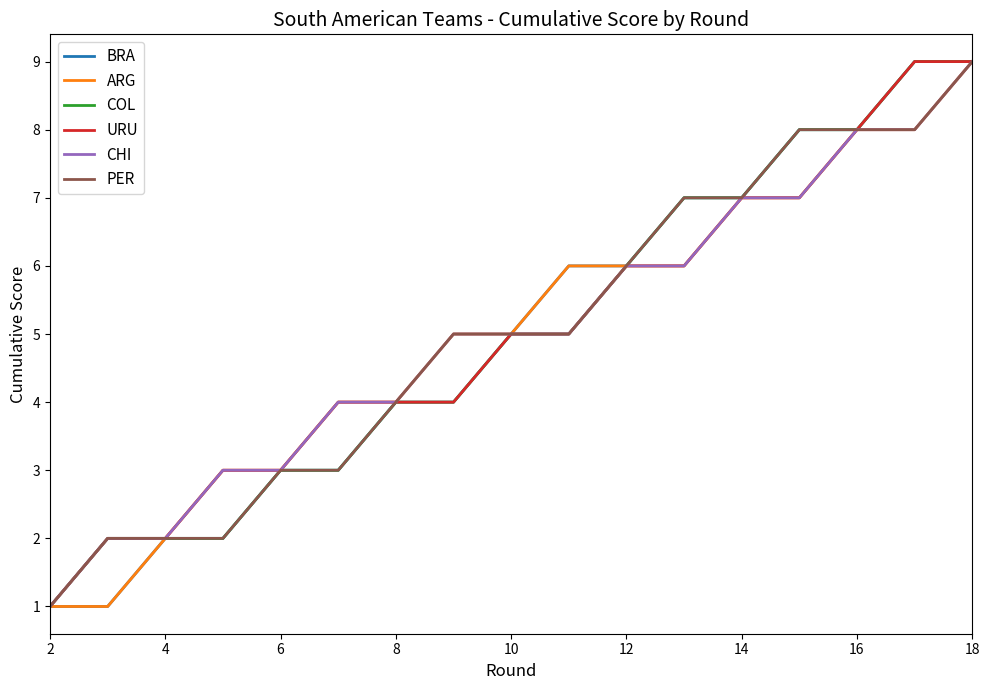

What is the maximum value shown in the chart?

9